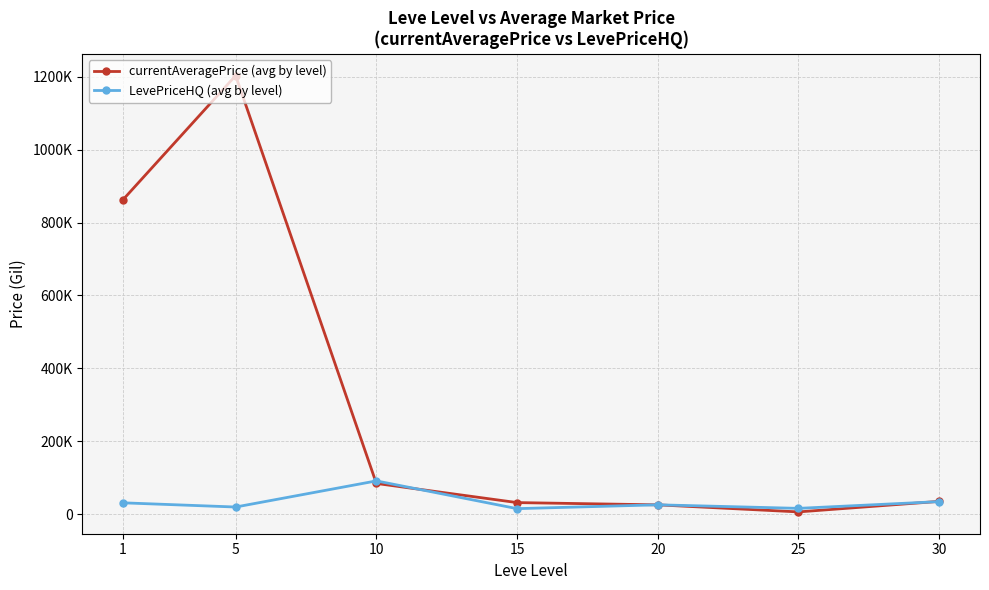

What is the value of the currentAveragePrice (avg by level) point at the 4th from the left?

32017.8